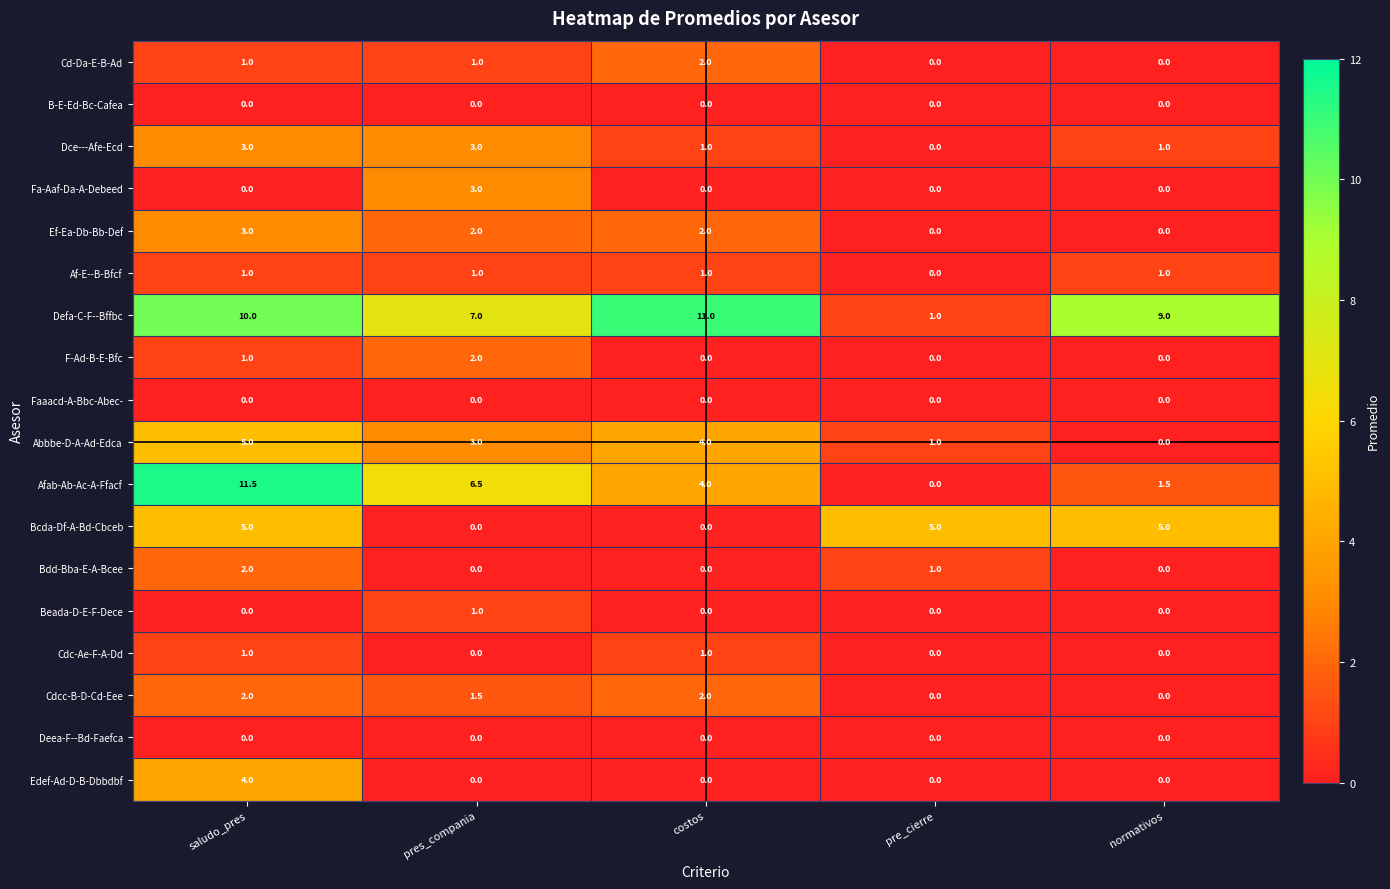

What is the difference between the highest and lowest values at normativos?

9.0